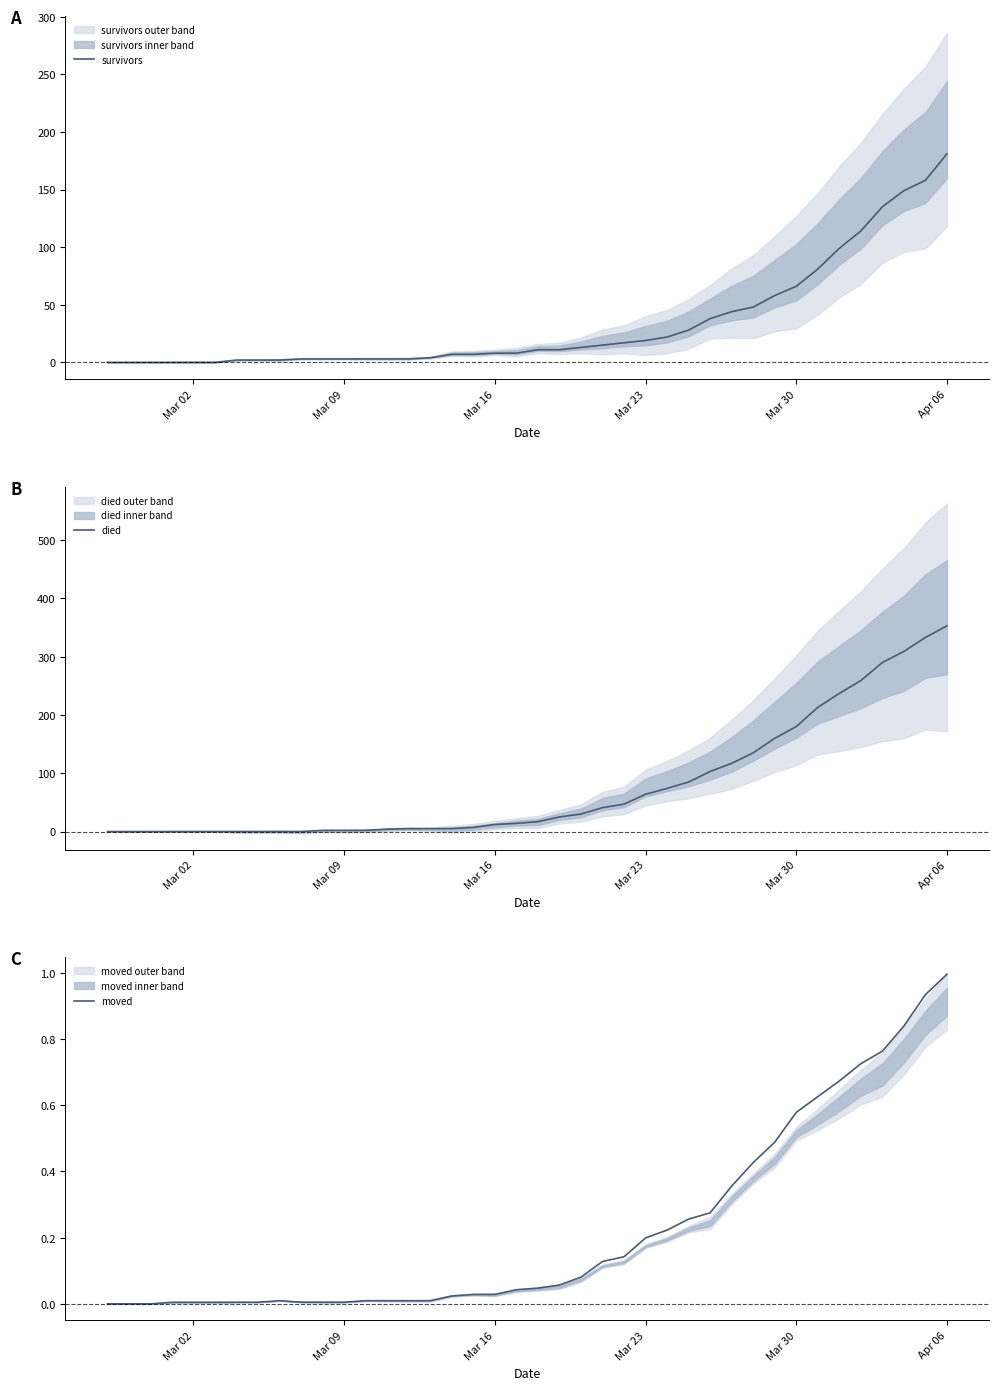

What is the value of the survivors point at the 31st from the left?

48.0